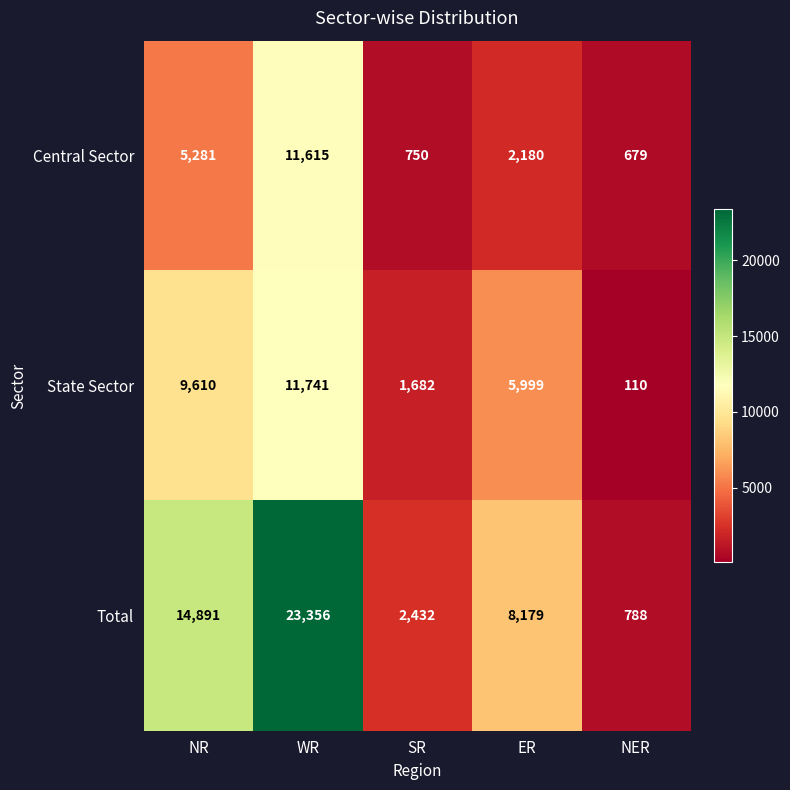

Count the State Sector values in the range 1682 to 9610.

3